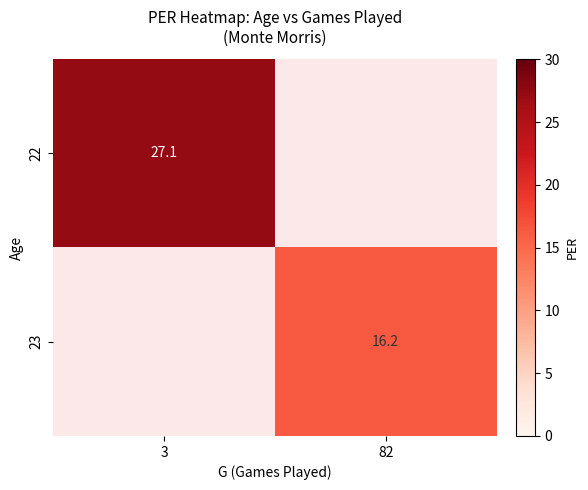

The 23 series shows 16.2 at 82. True or false?

True